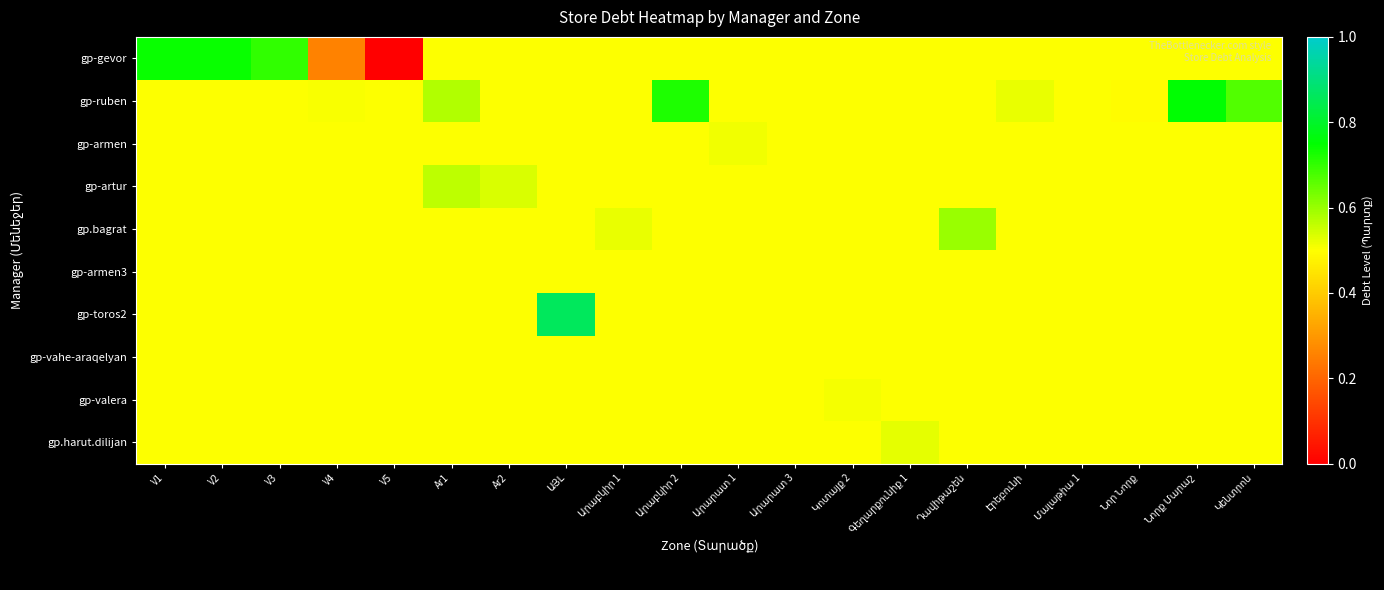

Reading left to right, list all the values displayed in this chart.

gp-gevor: V1=0.7	V2=0.7	V3=0.7	V4=0.3	V5=0.0	Ar1=0.5	Ar2=0.5	ԱՅԼ=0.5	Արաբկիր 1=0.5	Արաբկիր 2=0.5	Արարատ 1=0.5	Արարատ 3=0.5	Կոտայք 2=0.5	Գեղարքունիք 1=0.5	Դավիթաշեն=0.5	Էրեբունի=0.5	Մալաթիա 1=0.5	Նոր Նորք=0.5	Նորք Մարաշ=0.5	Կենտրոն=0.5
gp-ruben: V1=0.5	V2=0.5	V3=0.5	V4=0.5	V5=0.5	Ar1=0.6	Ar2=0.5	ԱՅԼ=0.5	Արաբկիր 1=0.5	Արաբկիր 2=0.7	Արարատ 1=0.5	Արարատ 3=0.5	Կոտայք 2=0.5	Գեղարքունիք 1=0.5	Դավիթաշեն=0.5	Էրեբունի=0.5	Մալաթիա 1=0.5	Նոր Նորք=0.5	Նորք Մարաշ=0.8	Կենտրոն=0.7
gp-armen: V1=0.5	V2=0.5	V3=0.5	V4=0.5	V5=0.5	Ar1=0.5	Ar2=0.5	ԱՅԼ=0.5	Արաբկիր 1=0.5	Արաբկիր 2=0.5	Արարատ 1=0.5	Արարատ 3=0.5	Կոտայք 2=0.5	Գեղարքունիք 1=0.5	Դավիթաշեն=0.5	Էրեբունի=0.5	Մալաթիա 1=0.5	Նոր Նորք=0.5	Նորք Մարաշ=0.5	Կենտրոն=0.5
gp-artur: V1=0.5	V2=0.5	V3=0.5	V4=0.5	V5=0.5	Ar1=0.6	Ar2=0.5	ԱՅԼ=0.5	Արաբկիր 1=0.5	Արաբկիր 2=0.5	Արարատ 1=0.5	Արարատ 3=0.5	Կոտայք 2=0.5	Գեղարքունիք 1=0.5	Դավիթաշեն=0.5	Էրեբունի=0.5	Մալաթիա 1=0.5	Նոր Նորք=0.5	Նորք Մարաշ=0.5	Կենտրոն=0.5
gp.bagrat: V1=0.5	V2=0.5	V3=0.5	V4=0.5	V5=0.5	Ar1=0.5	Ar2=0.5	ԱՅԼ=0.5	Արաբկիր 1=0.5	Արաբկիր 2=0.5	Արարատ 1=0.5	Արարատ 3=0.5	Կոտայք 2=0.5	Գեղարքունիք 1=0.5	Դավիթաշեն=0.6	Էրեբունի=0.5	Մալաթիա 1=0.5	Նոր Նորք=0.5	Նորք Մարաշ=0.5	Կենտրոն=0.5
gp-armen3: V1=0.5	V2=0.5	V3=0.5	V4=0.5	V5=0.5	Ar1=0.5	Ar2=0.5	ԱՅԼ=0.5	Արաբկիր 1=0.5	Արաբկիր 2=0.5	Արարատ 1=0.5	Արարատ 3=0.5	Կոտայք 2=0.5	Գեղարքունիք 1=0.5	Դավիթաշեն=0.5	Էրեբունի=0.5	Մալաթիա 1=0.5	Նոր Նորք=0.5	Նորք Մարաշ=0.5	Կենտրոն=0.5
gp-toros2: V1=0.5	V2=0.5	V3=0.5	V4=0.5	V5=0.5	Ar1=0.5	Ar2=0.5	ԱՅԼ=0.9	Արաբկիր 1=0.5	Արաբկիր 2=0.5	Արարատ 1=0.5	Արարատ 3=0.5	Կոտայք 2=0.5	Գեղարքունիք 1=0.5	Դավիթաշեն=0.5	Էրեբունի=0.5	Մալաթիա 1=0.5	Նոր Նորք=0.5	Նորք Մարաշ=0.5	Կենտրոն=0.5
gp-vahe-araqelyan: V1=0.5	V2=0.5	V3=0.5	V4=0.5	V5=0.5	Ar1=0.5	Ar2=0.5	ԱՅԼ=0.5	Արաբկիր 1=0.5	Արաբկիր 2=0.5	Արարատ 1=0.5	Արարատ 3=0.5	Կոտայք 2=0.5	Գեղարքունիք 1=0.5	Դավիթաշեն=0.5	Էրեբունի=0.5	Մալաթիա 1=0.5	Նոր Նորք=0.5	Նորք Մարաշ=0.5	Կենտրոն=0.5
gp-valera: V1=0.5	V2=0.5	V3=0.5	V4=0.5	V5=0.5	Ar1=0.5	Ar2=0.5	ԱՅԼ=0.5	Արաբկիր 1=0.5	Արաբկիր 2=0.5	Արարատ 1=0.5	Արարատ 3=0.5	Կոտայք 2=0.5	Գեղարքունիք 1=0.5	Դավիթաշեն=0.5	Էրեբունի=0.5	Մալաթիա 1=0.5	Նոր Նորք=0.5	Նորք Մարաշ=0.5	Կենտրոն=0.5
gp.harut.dilijan: V1=0.5	V2=0.5	V3=0.5	V4=0.5	V5=0.5	Ar1=0.5	Ar2=0.5	ԱՅԼ=0.5	Արաբկիր 1=0.5	Արաբկիր 2=0.5	Արարատ 1=0.5	Արարատ 3=0.5	Կոտայք 2=0.5	Գեղարքունիք 1=0.5	Դավիթաշեն=0.5	Էրեբունի=0.5	Մալաթիա 1=0.5	Նոր Նորք=0.5	Նորք Մարաշ=0.5	Կենտրոն=0.5